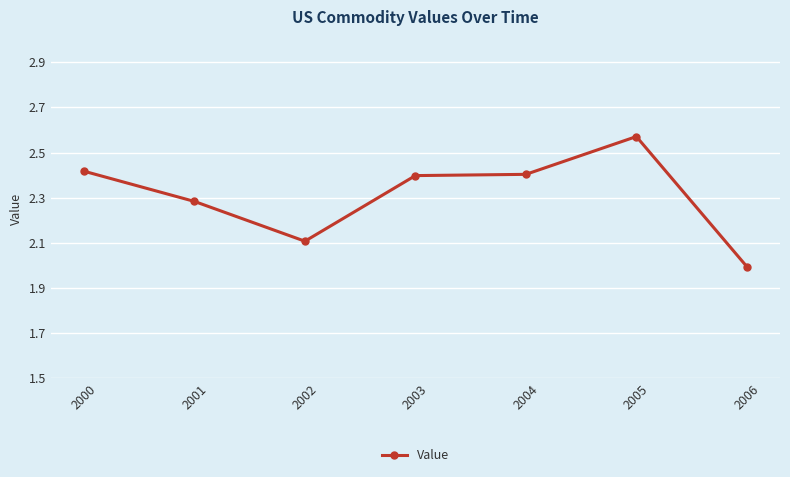

What is the smallest value displayed?

2.0